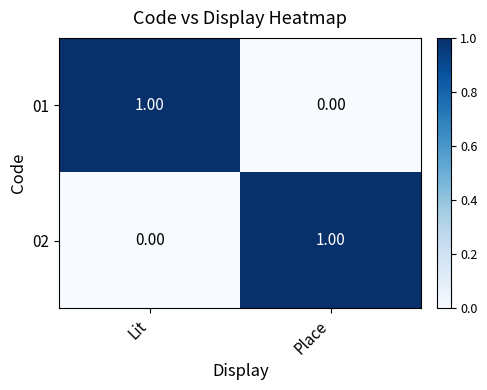

At which label is 02 closest to 0?

Lit